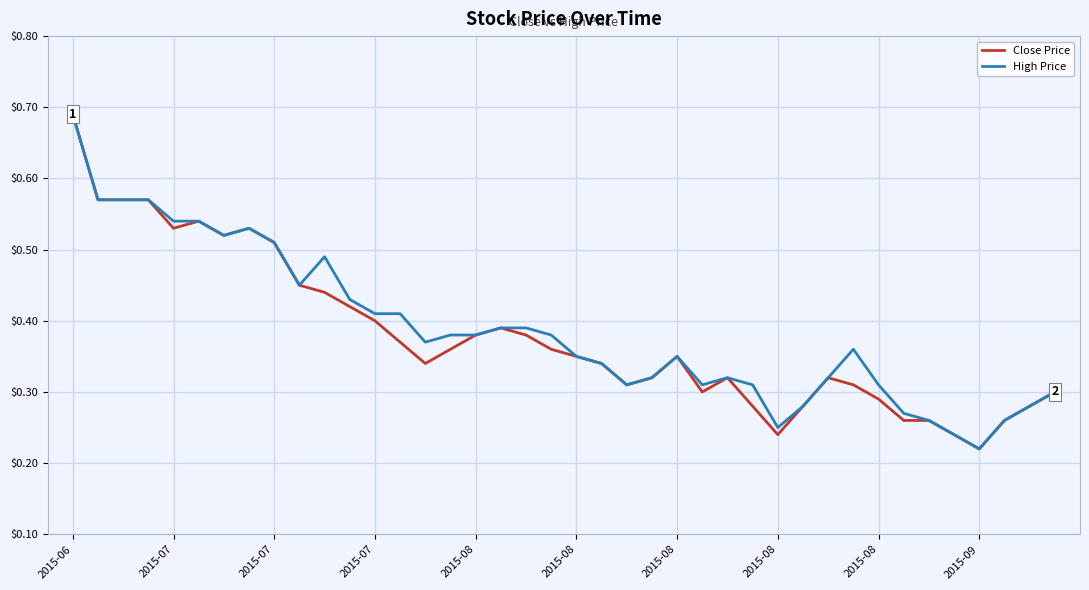

What is the label of the 10th point from the right?

30